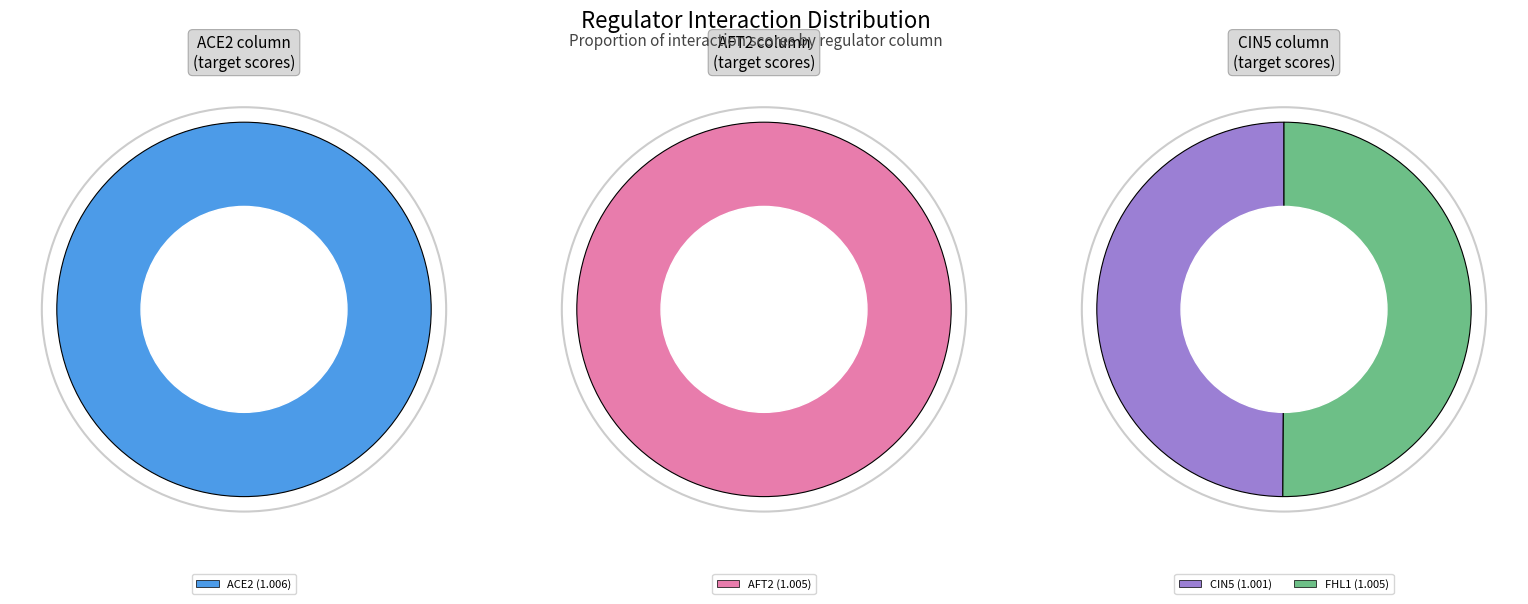

How many slices are in this pie chart?

4